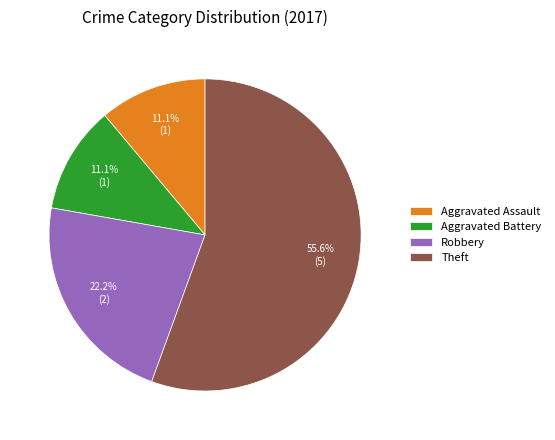

What is the majority slice?

Theft